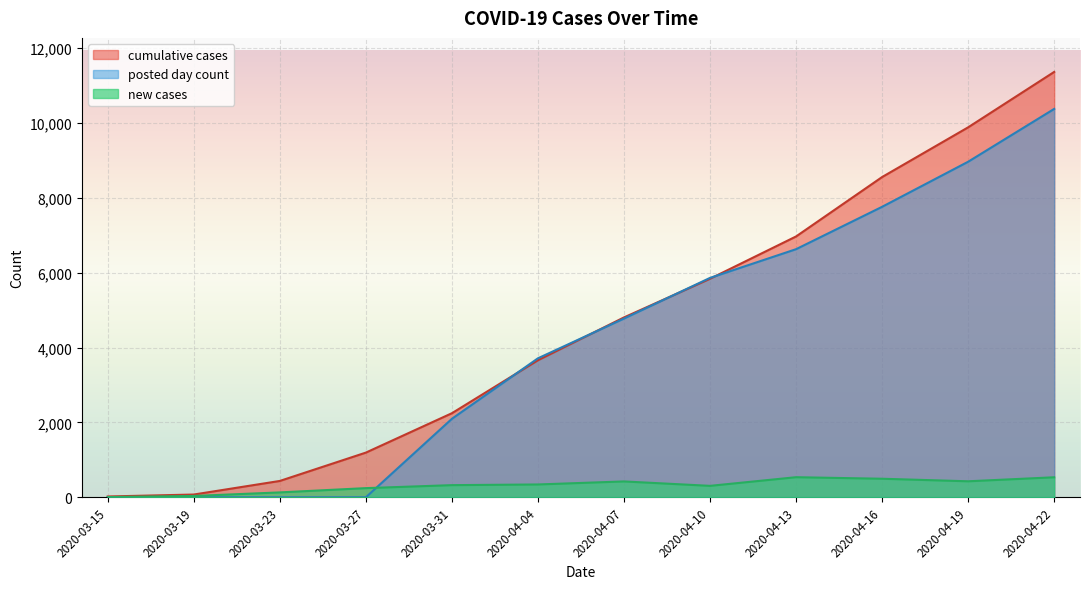

At which label is cumulative cases closest to 5692?

2020-04-10